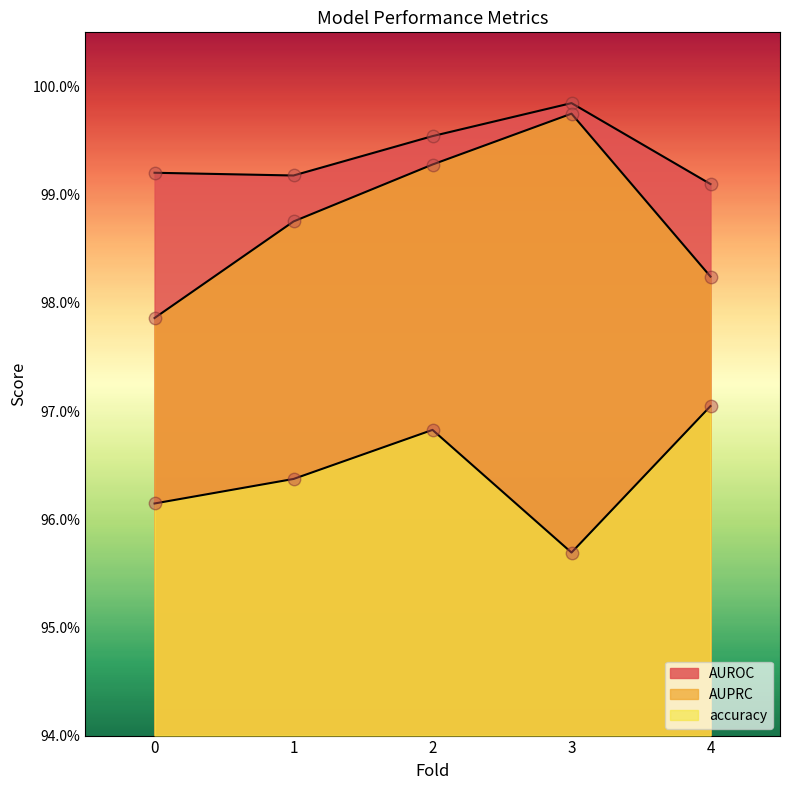

What are all the series names shown in the legend?

AUROC, AUPRC, accuracy